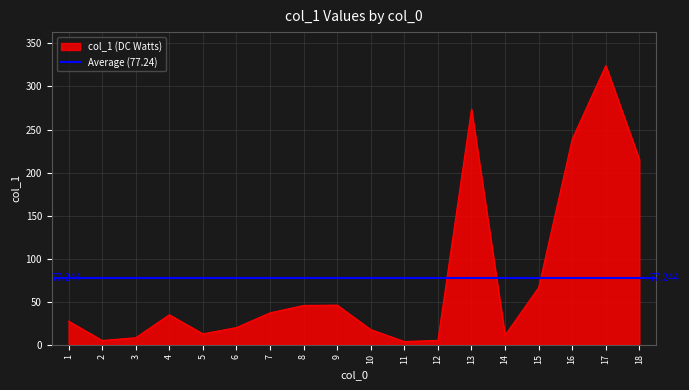

Does the chart display data point markers on the line(s)?

No